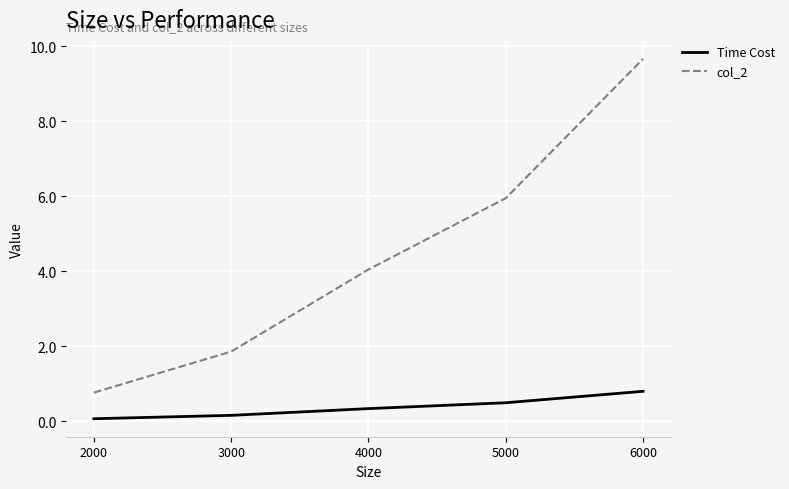

The Time Cost series shows 0.5 at 5000. True or false?

True